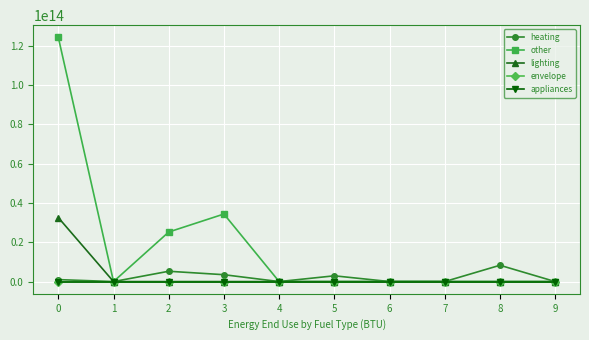

How many distinct data groups are displayed?

5